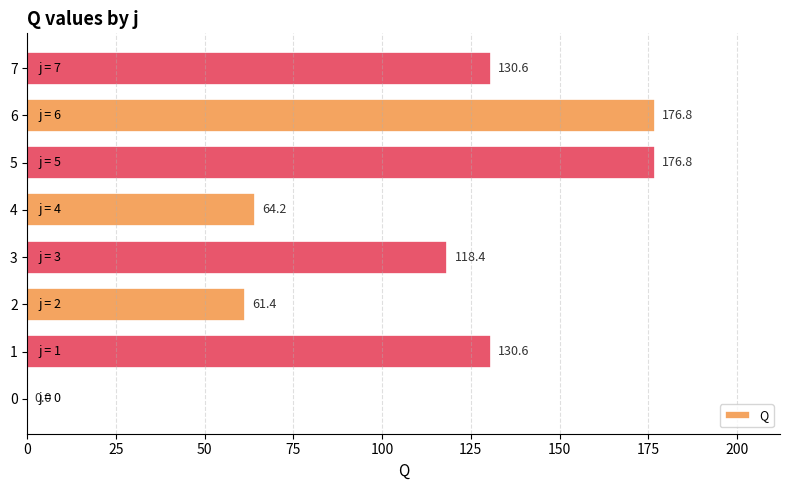

Is it true that the value at 0 is 0.0?

True